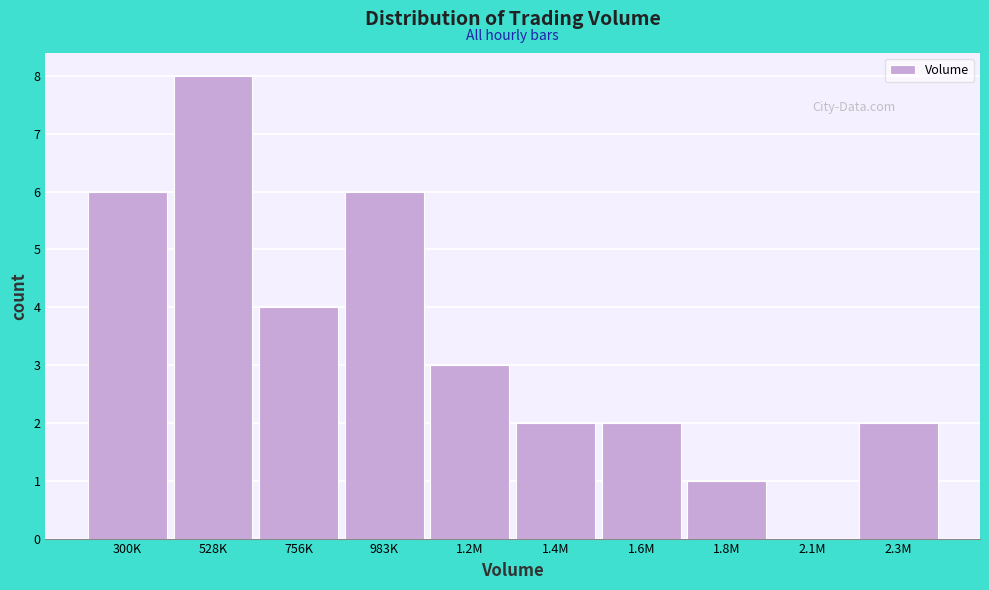

Reading right to left, list all the values displayed in this chart.

2.3M=2	2.1M=0	1.8M=1	1.6M=2	1.4M=2	1.2M=3	983K=6	756K=4	528K=8	300K=6